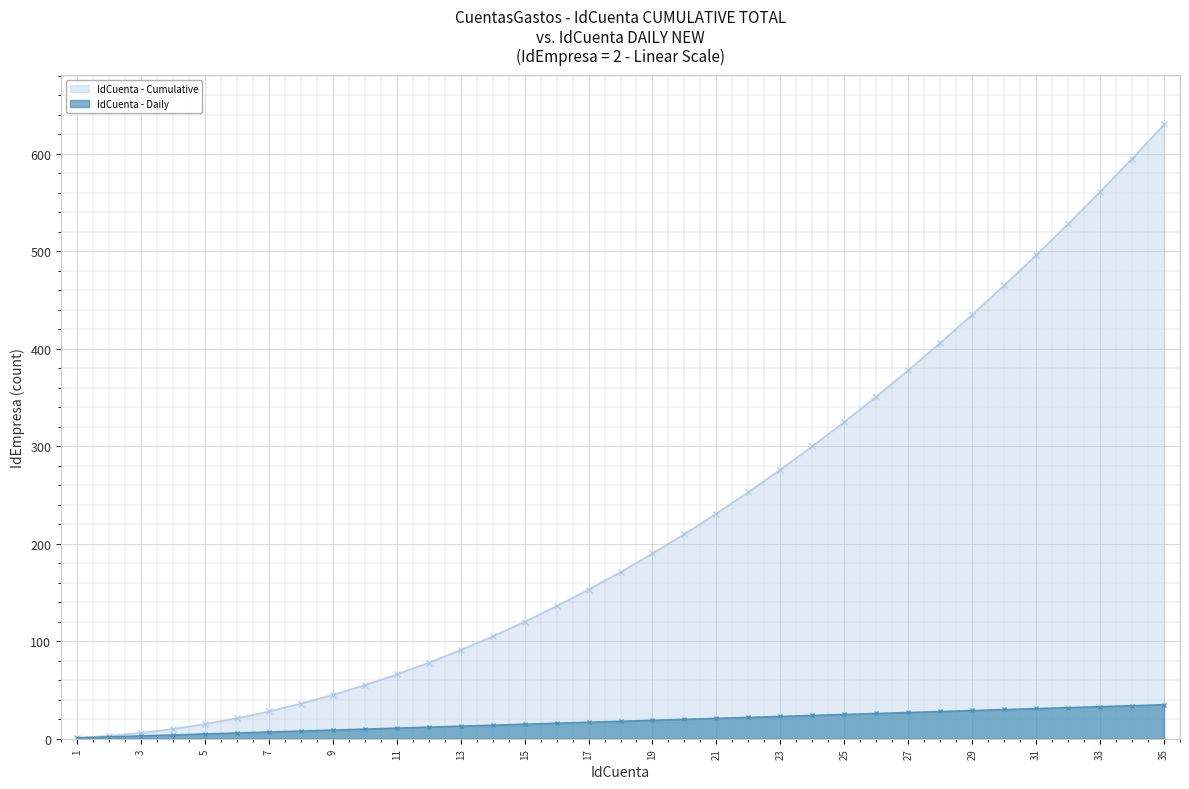

What is the value of the IdCuenta - Cumulative point at the 24th from the left?

300